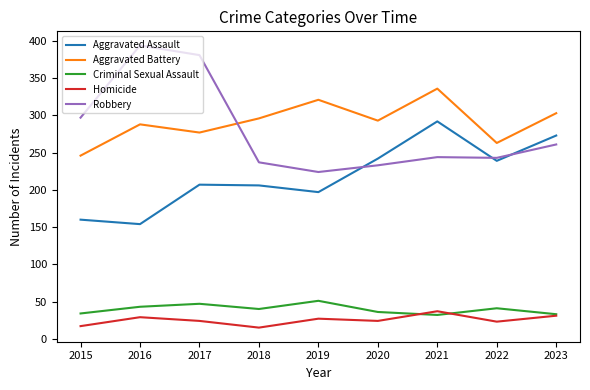

Is the value of Homicide at 2022 greater than the value of Aggravated Battery at 2018?

No